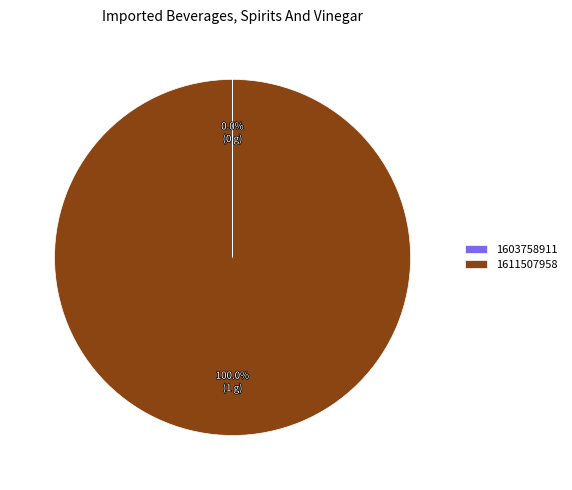

The 1611507958 slice represents 100% of the pie. True or false?

True